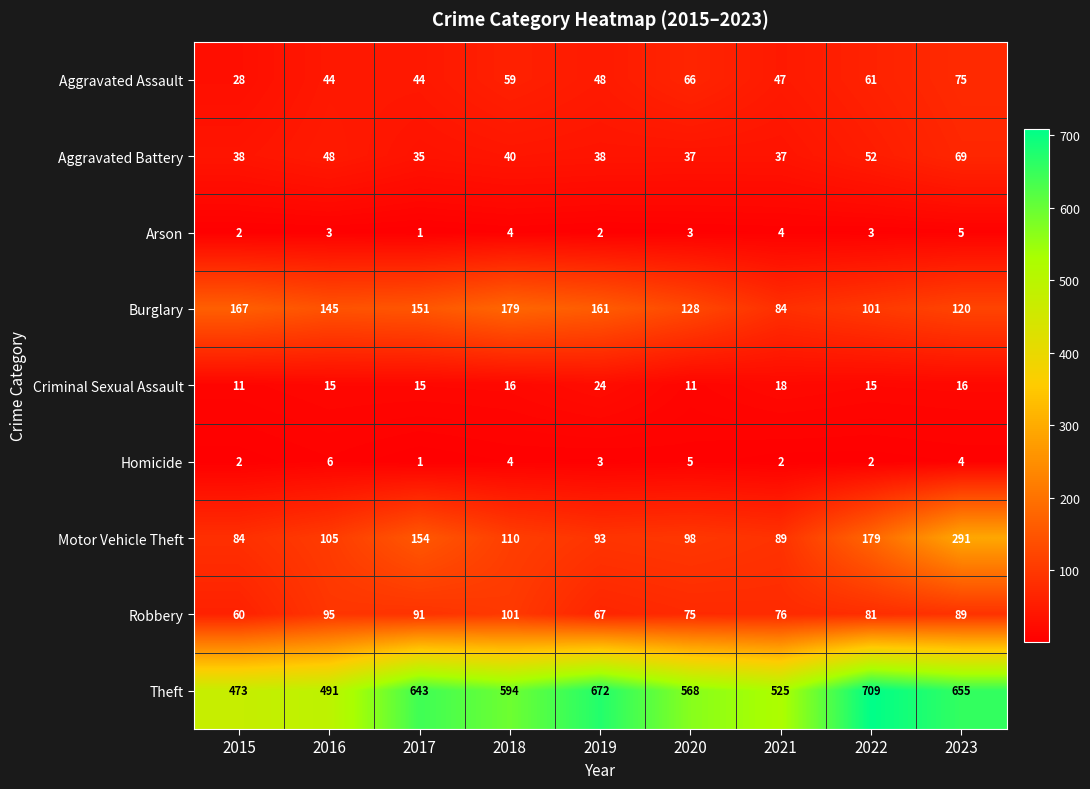

What is the approximate value of Motor Vehicle Theft at 2018?

110